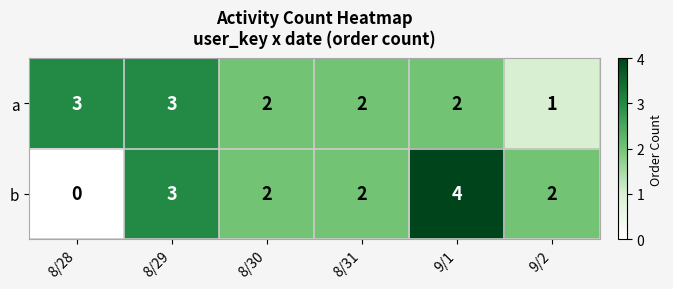

Between 8/29 and 9/2, which series saw the biggest shift?

a